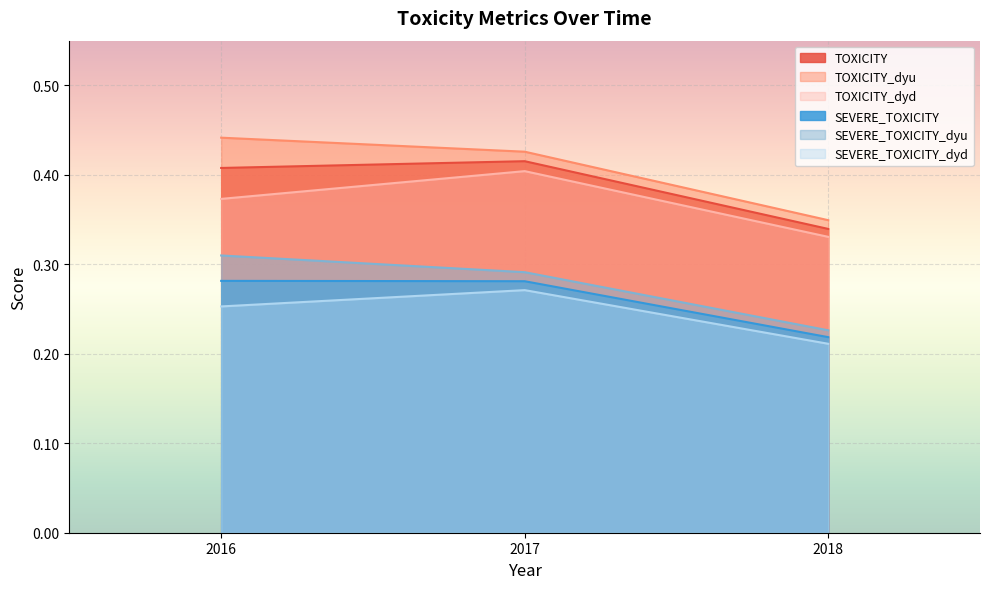

What is the average value of the TOXICITY series?

0.4